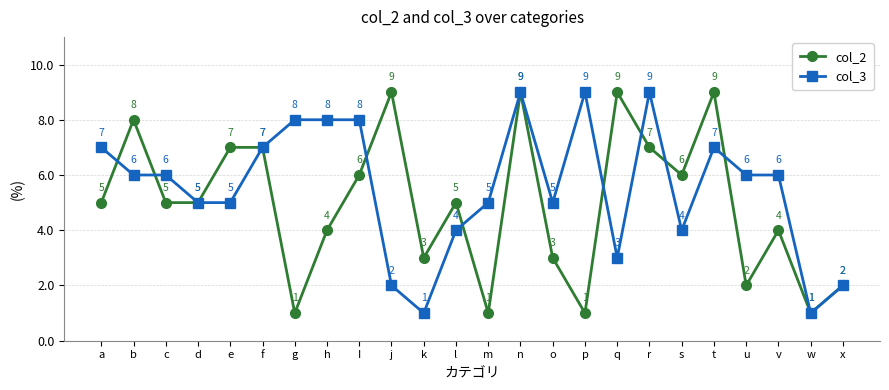

What is the difference between the second highest and second lowest values in the col_2 series?

8